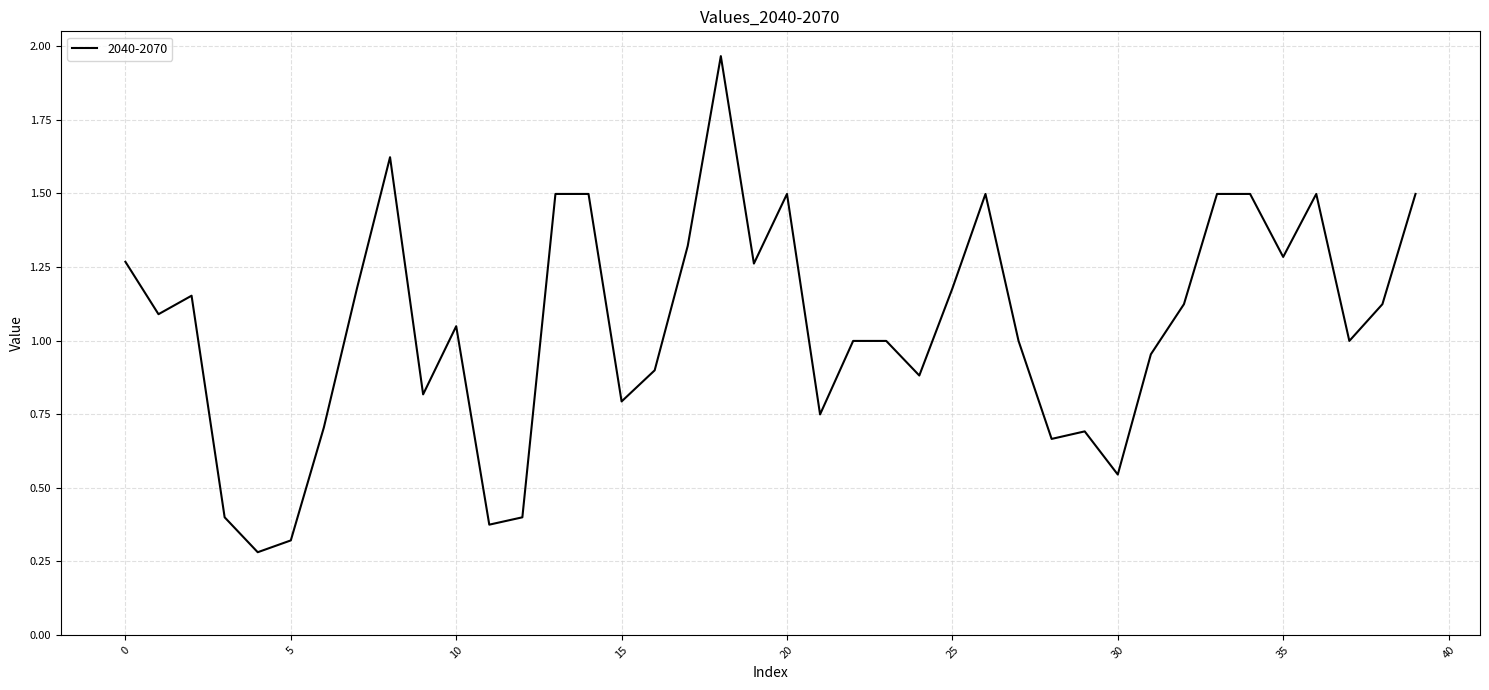

What is the difference between the maximum and minimum values?

1.7